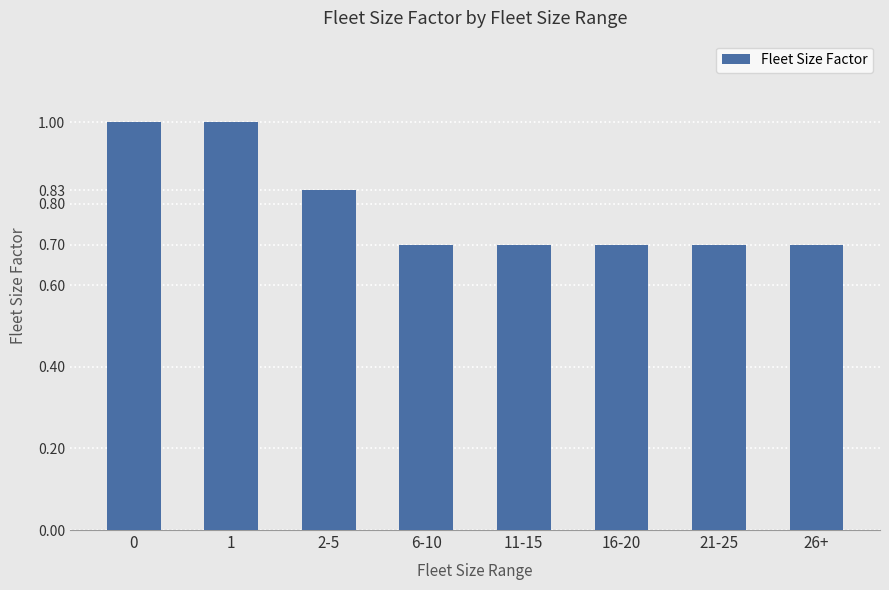

Is it true that the value at 11-15 is 0.7?

True